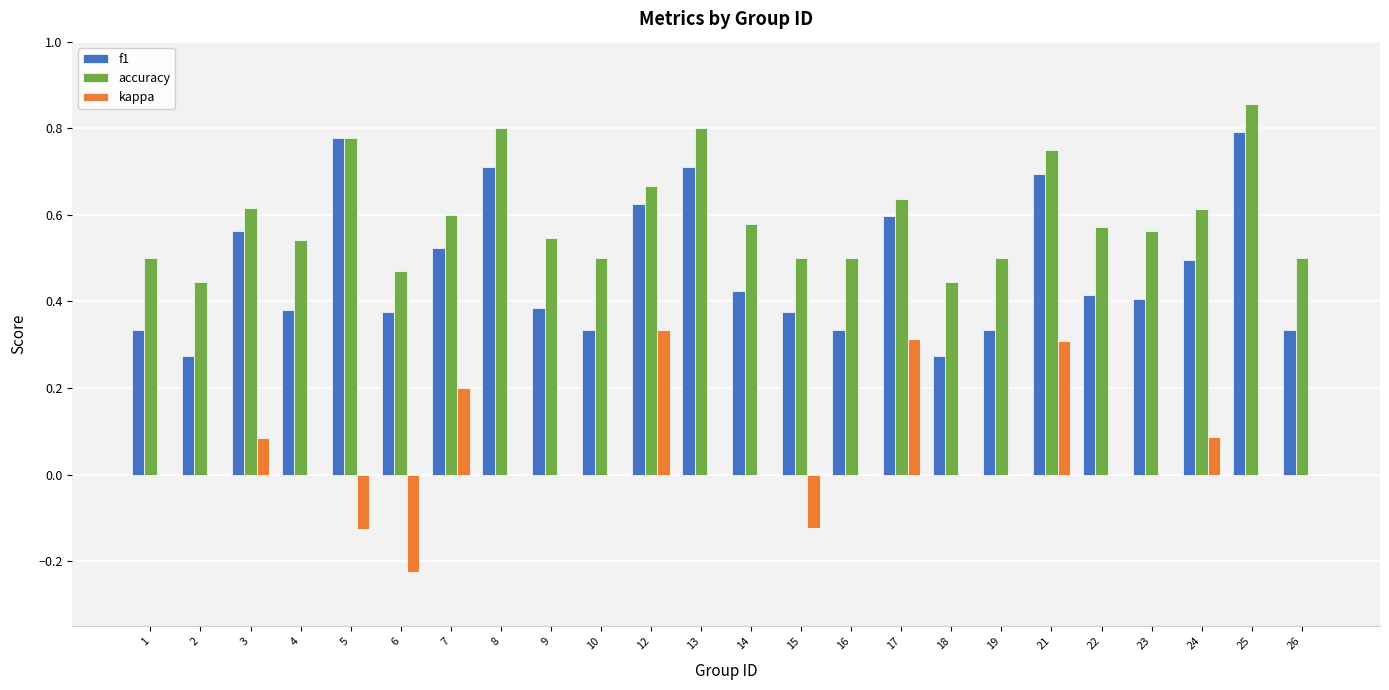

True or false: f1 has a value of 0.2 at 21.

False